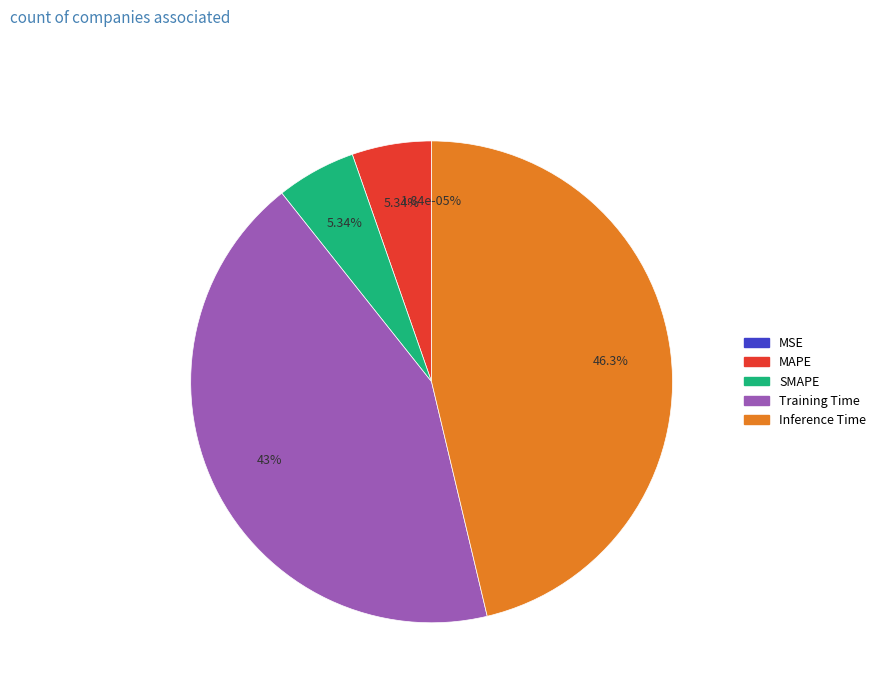

To the nearest percent, what is the combined percentage of Inference Time and SMAPE?

52%